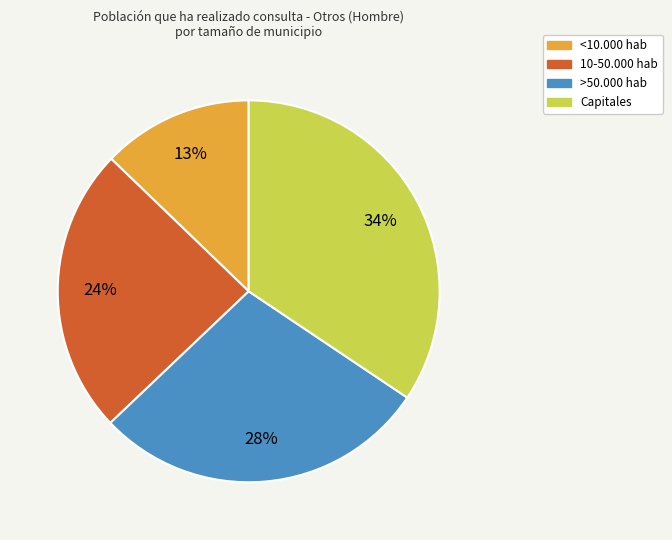

True or false: >50.000 hab accounts for 19% of the total.

False